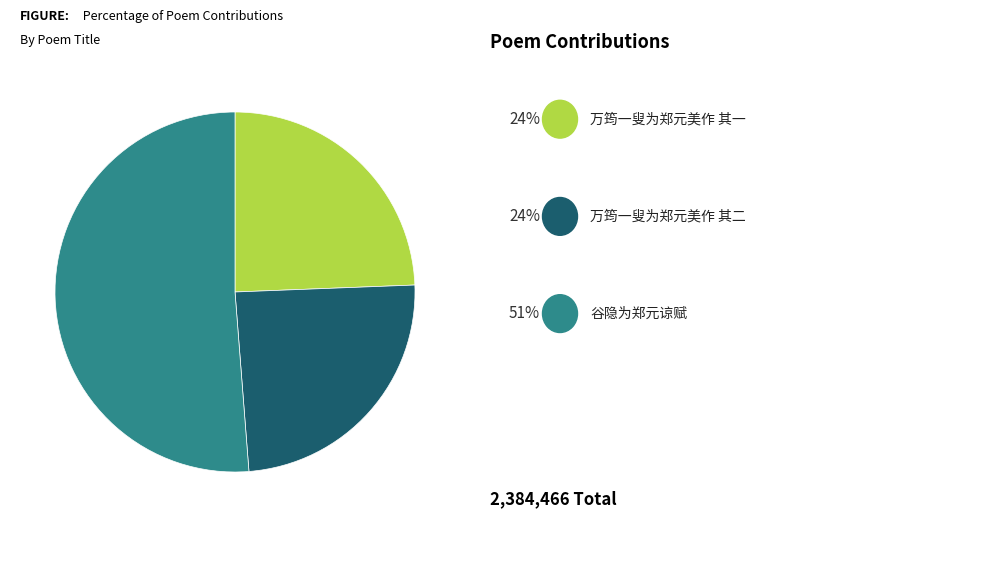

Does any single category account for the majority?

Yes